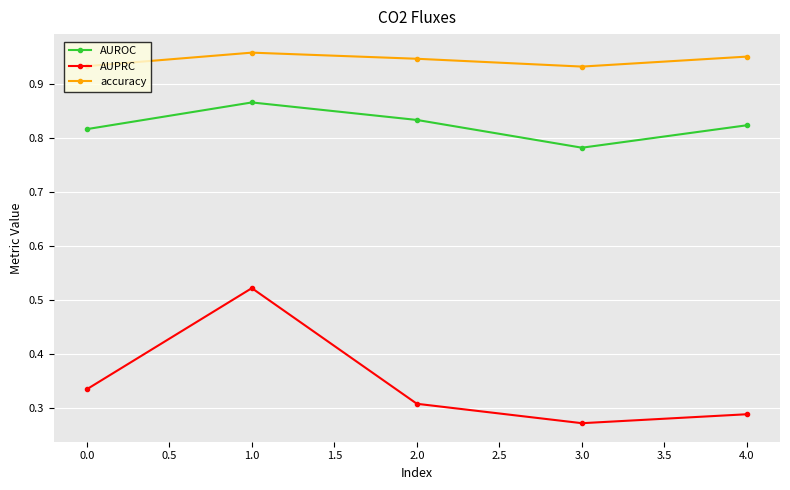

What are all the series names shown in the legend?

AUROC, AUPRC, accuracy